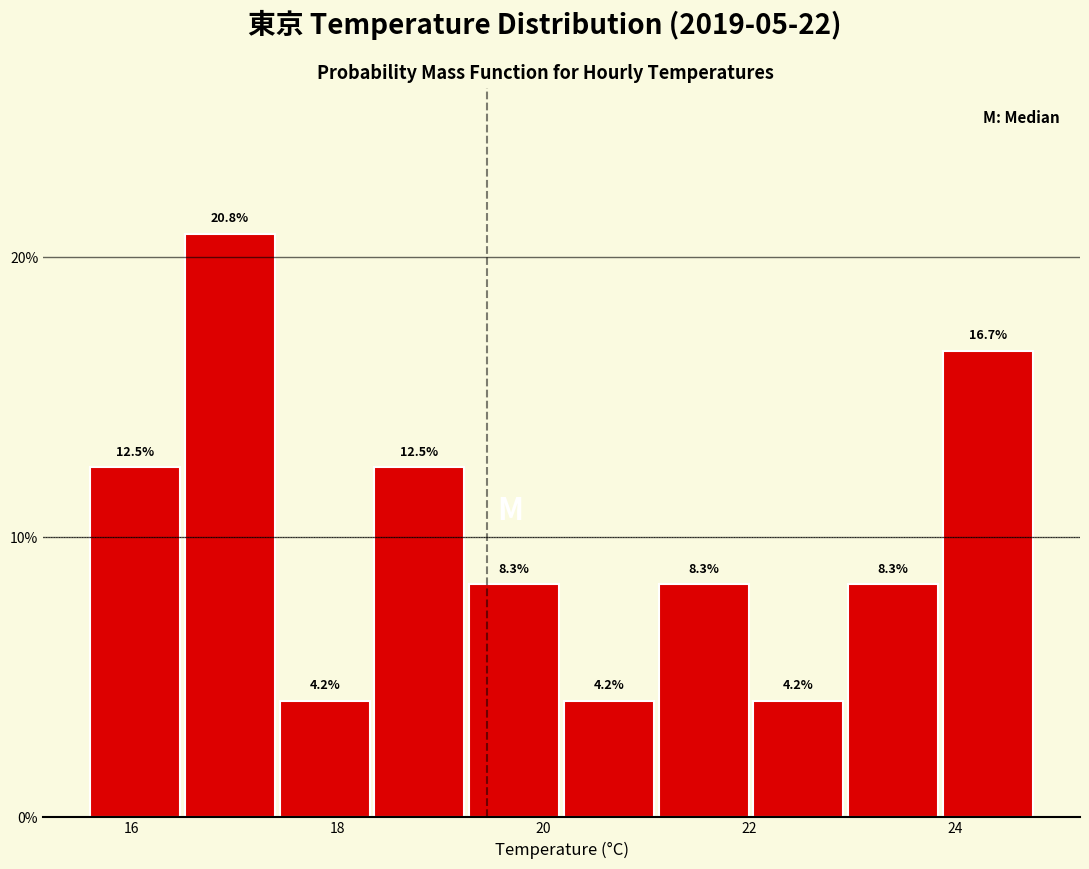

What is the height of the bar covering 17.44 to 18.36 on the x-axis? The bar edges are not printed on the chart, so give them approximately, as read against the axis.

4.2